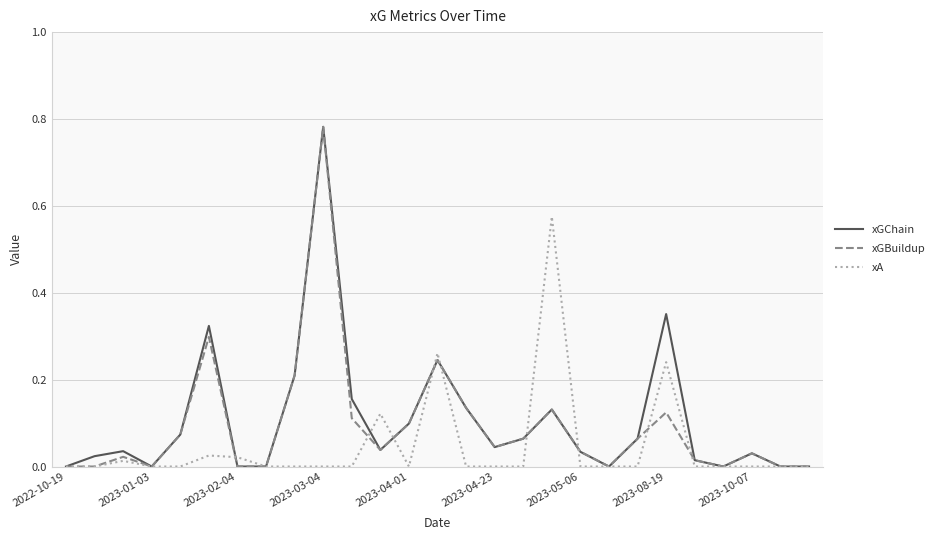

What is the difference between the maximum and minimum values in the xGChain series?

0.8